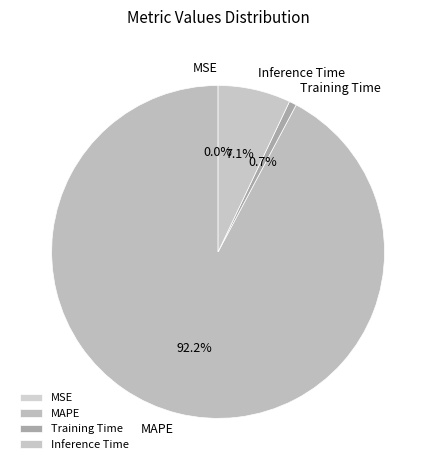

To the nearest percent, what is the combined percentage of Inference Time and Training Time?

8%